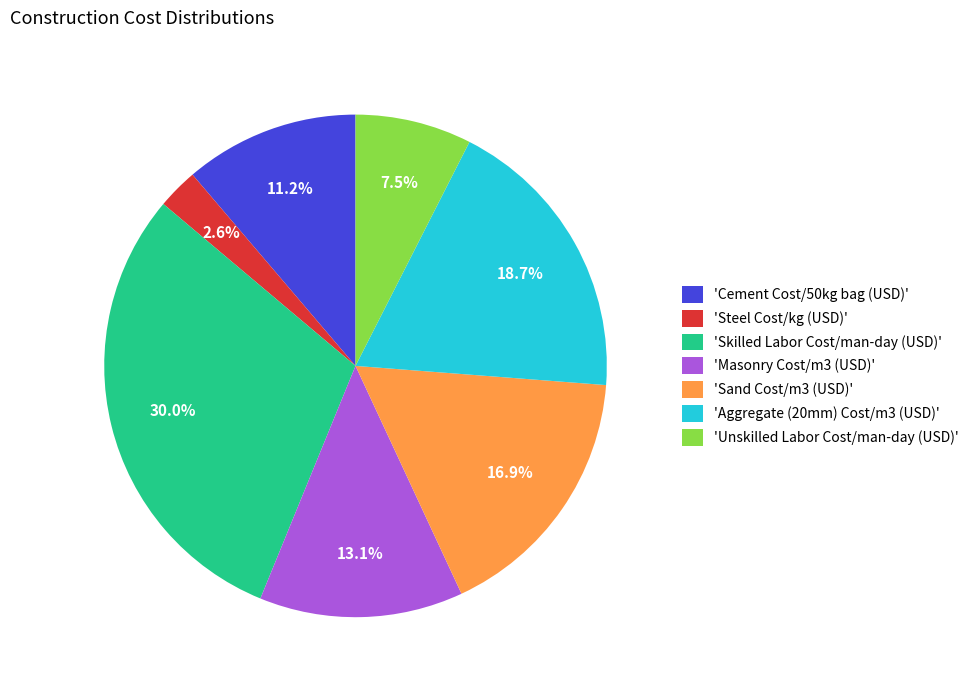

Combined, do 'Unskilled Labor Cost/man-day (USD)' and 'Aggregate (20mm) Cost/m3 (USD)' account for over 50%?

No